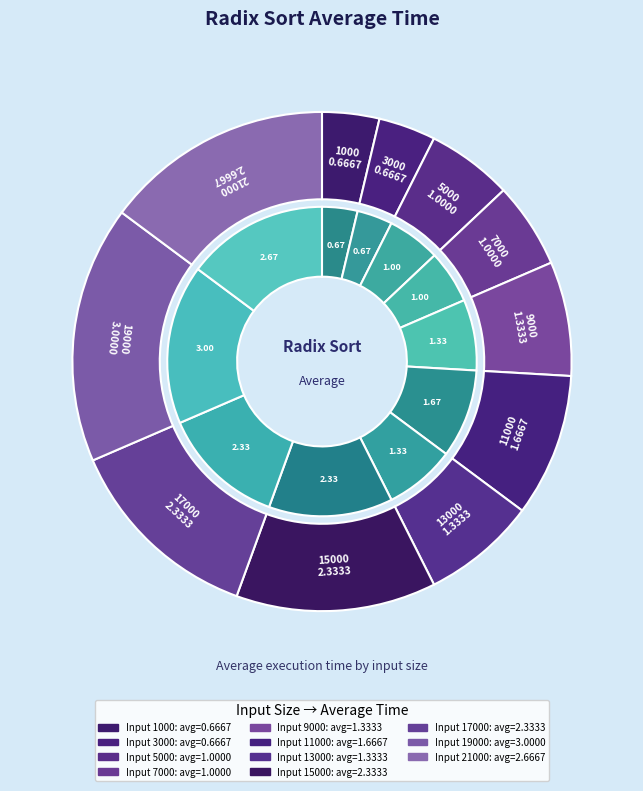

Which has a higher value, 11000 or 13000?

11000